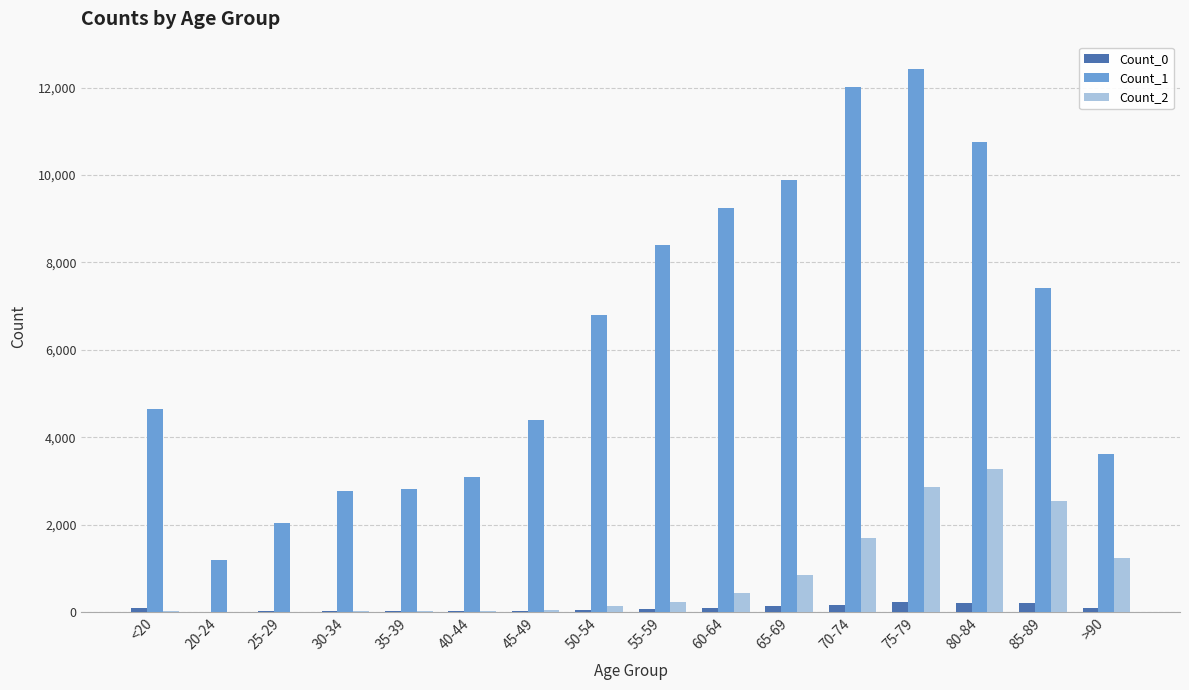

Which series has the largest total across all categories?

Count_1